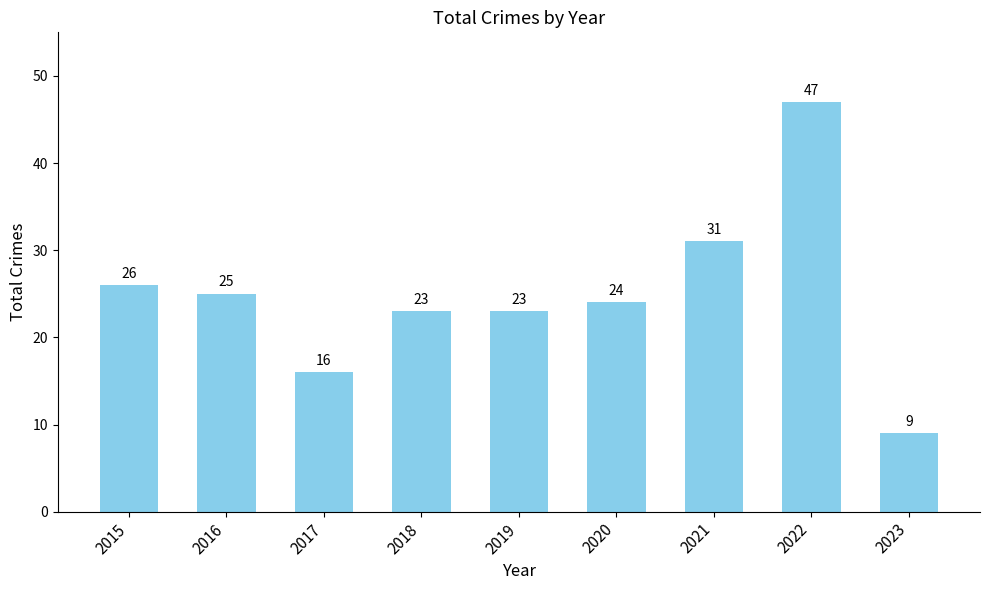

What is the change in value from 2017 to 2022?

+31